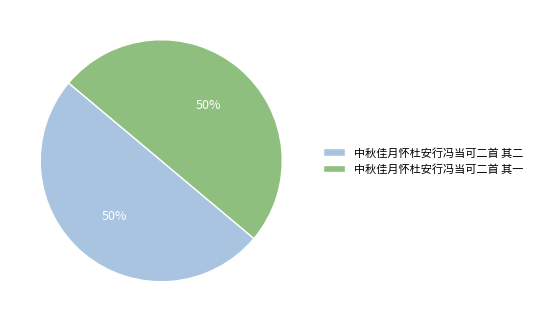

Is it true that 中秋佳月怀杜安行冯当可二首 其二 is 58% of the pie?

False